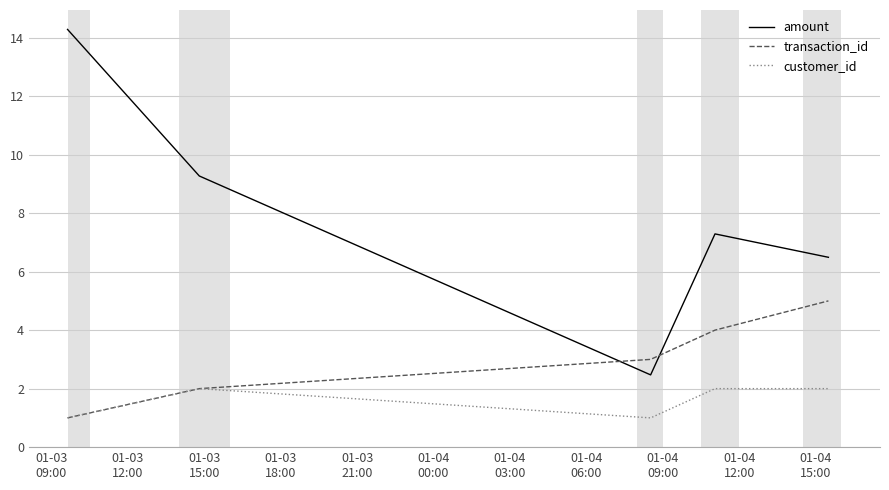

How many values in the amount series exceed 7?

3